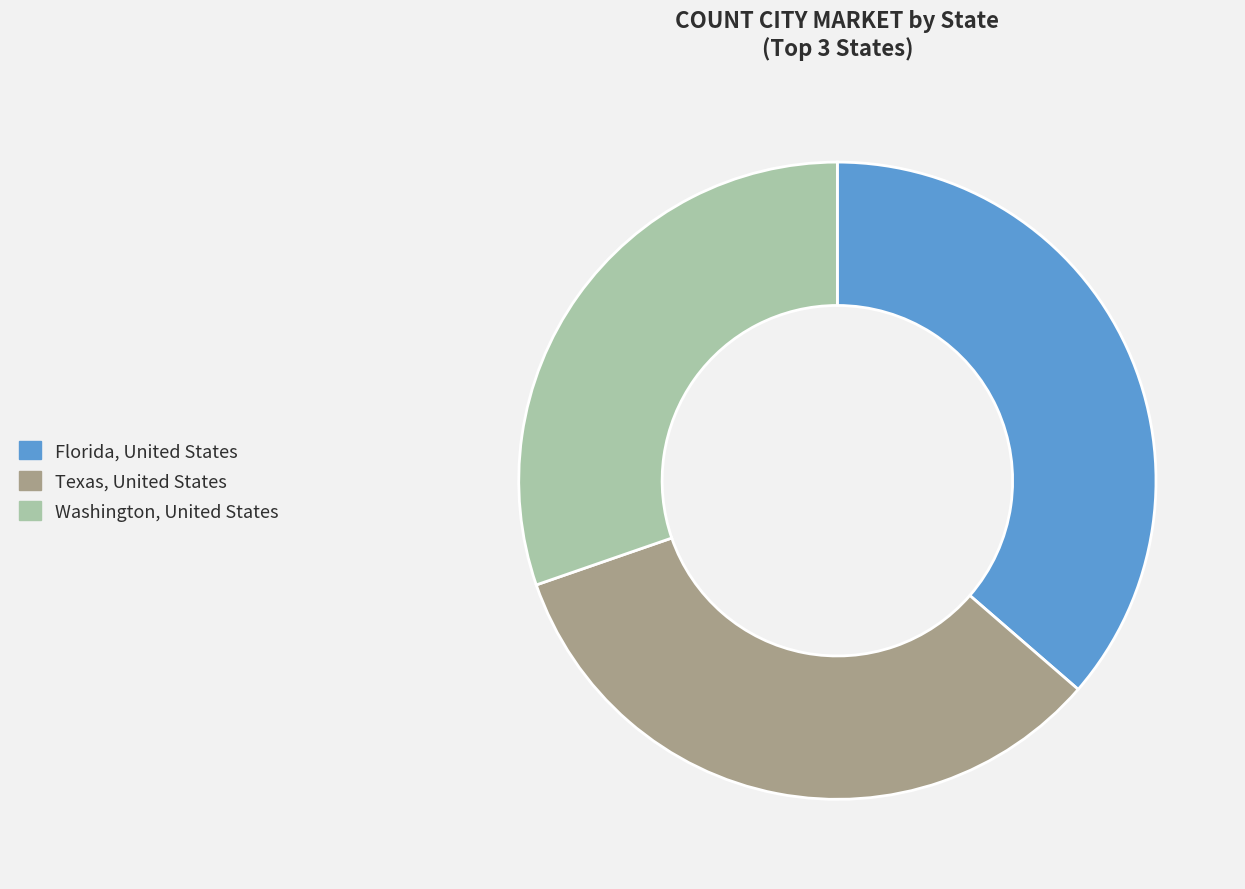

Is the sum of Washington, United States and Texas, United States greater than half?

Yes